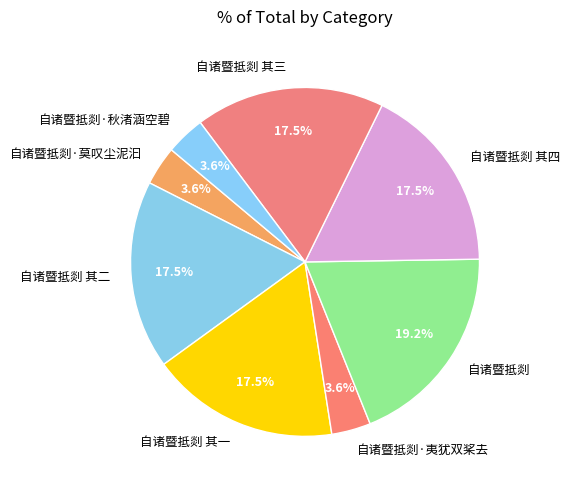

Combined, do 自诸暨抵剡·莫叹尘泥汩 and 自诸暨抵剡·夷犹双桨去 account for over 50%?

No